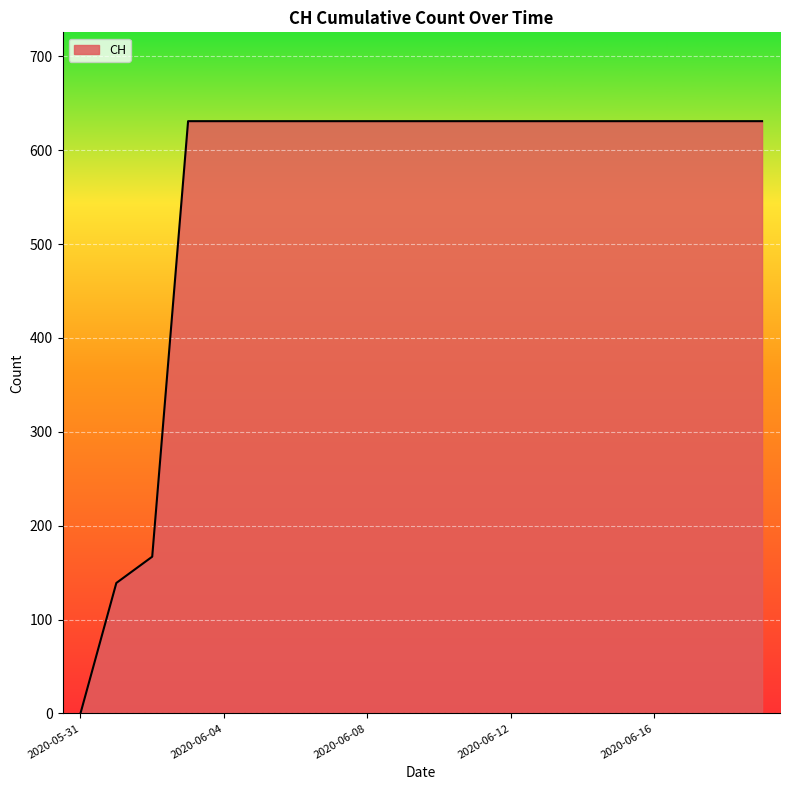

What is the maximum value shown in the chart?

631